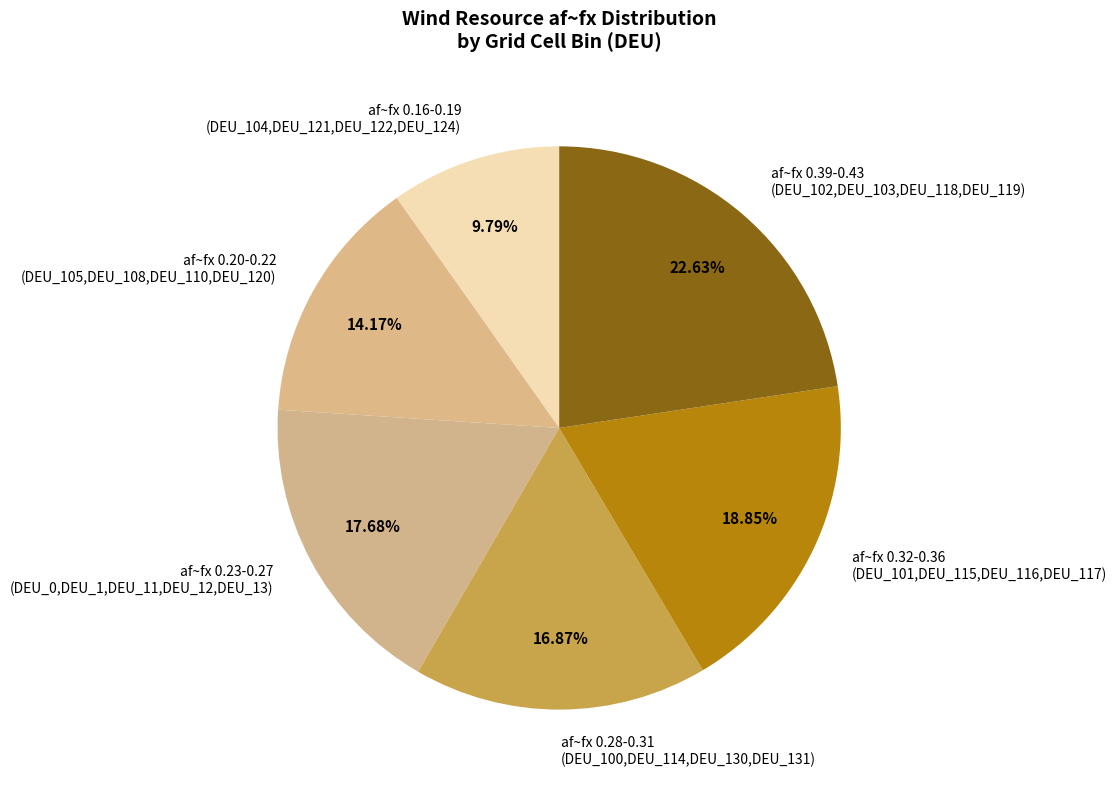

Do af~fx 0.39-0.43 (DEU_102,DEU_103,DEU_118,DEU_119) and af~fx 0.23-0.27 (DEU_0,DEU_1,DEU_11,DEU_12,DEU_13) together represent more than half of the pie?

No